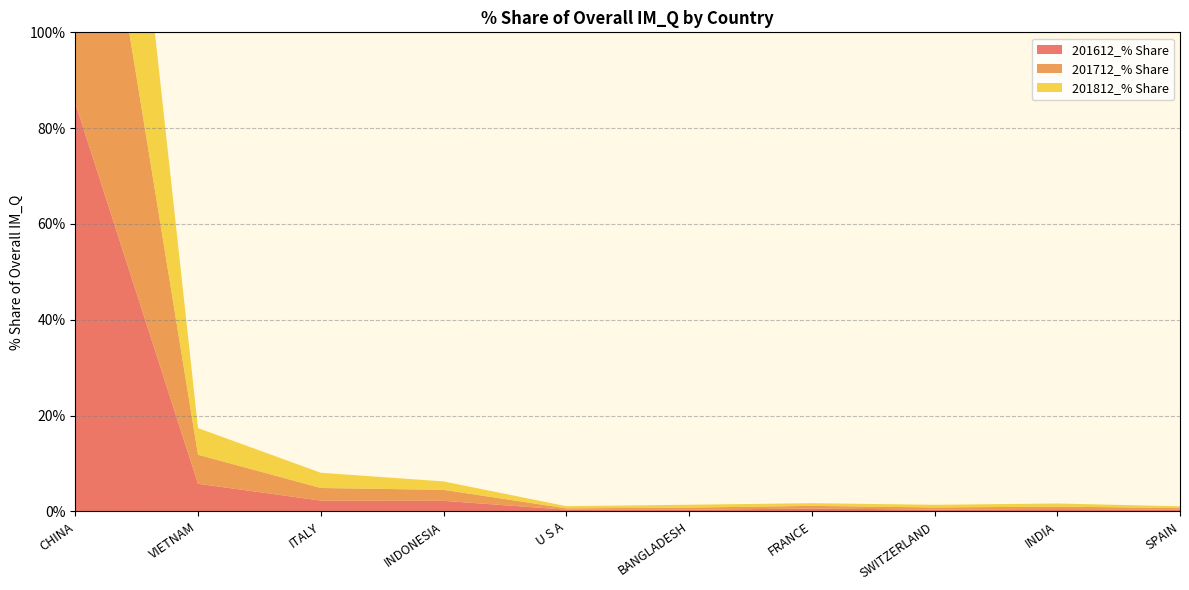

Reading left to right, extract all data points from this chart.

201612_% Share: CHINA=85.2	VIETNAM=5.8	ITALY=2.2	INDONESIA=2.2	U S A=0.3	BANGLADESH=0.3	FRANCE=0.6	SWITZERLAND=0.4	INDIA=0.5	SPAIN=0.4
201712_% Share: CHINA=84.0	VIETNAM=6.1	ITALY=2.6	INDONESIA=2.3	U S A=0.3	BANGLADESH=0.5	FRANCE=0.6	SWITZERLAND=0.4	INDIA=0.5	SPAIN=0.3
201812_% Share: CHINA=83.2	VIETNAM=5.6	ITALY=3.2	INDONESIA=1.8	U S A=0.4	BANGLADESH=0.6	FRANCE=0.6	SWITZERLAND=0.6	INDIA=0.6	SPAIN=0.4